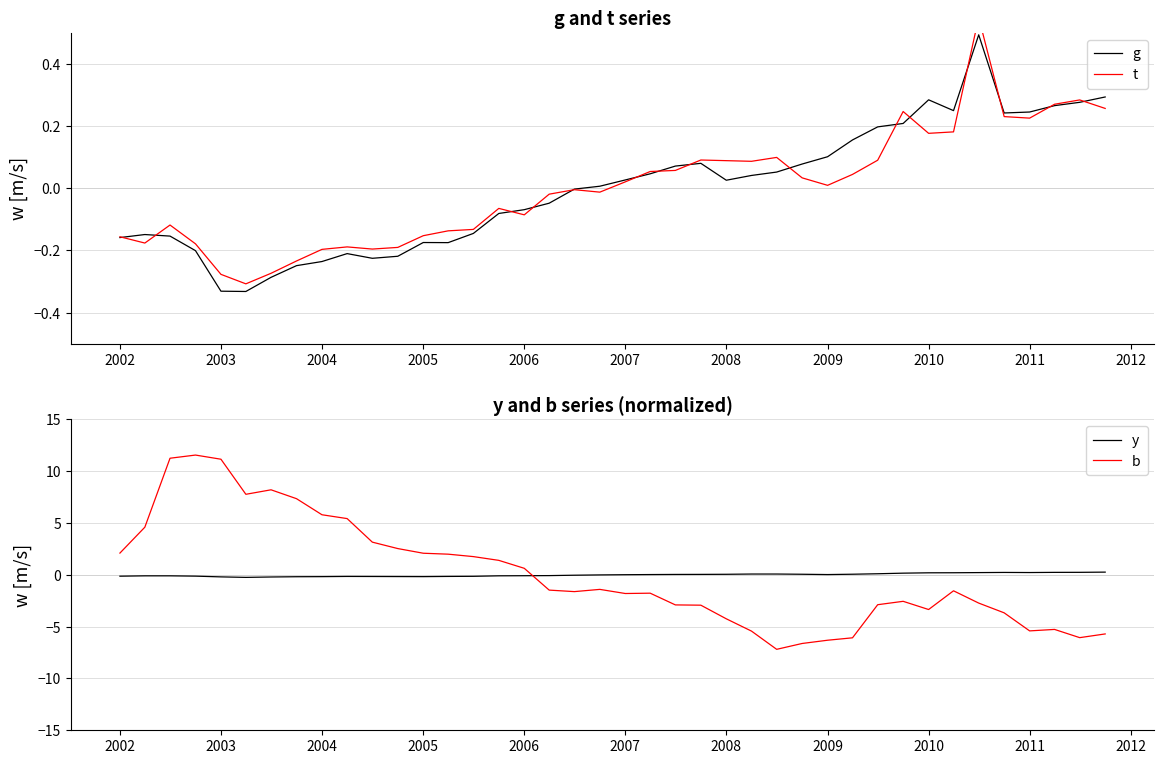

Reading right to left, what are all the values shown in this chart?

g: 0.3	0.3	0.3	0.2	0.2	0.5	0.2	0.3	0.2	0.2	0.2	0.1	0.1	0.1	0.0	0.0	0.1	0.1	0.0	0.0	0.0	-0.0	-0.0	-0.1	-0.1	-0.1	-0.2	-0.2	-0.2	-0.2	-0.2	-0.2	-0.2	-0.3	-0.3	-0.3	-0.2	-0.2	-0.1	-0.2
t: 0.3	0.3	0.3	0.2	0.2	0.5	0.2	0.2	0.2	0.1	0.0	0.0	0.0	0.1	0.1	0.1	0.1	0.1	0.1	0.0	-0.0	-0.0	-0.0	-0.1	-0.1	-0.1	-0.1	-0.2	-0.2	-0.2	-0.2	-0.2	-0.2	-0.3	-0.3	-0.3	-0.2	-0.1	-0.2	-0.2
y: 0.3	0.2	0.2	0.2	0.2	0.2	0.2	0.2	0.2	0.1	0.1	0.0	0.1	0.1	0.1	0.1	0.0	0.0	0.0	0.0	-0.0	-0.0	-0.1	-0.1	-0.1	-0.1	-0.1	-0.2	-0.2	-0.2	-0.1	-0.2	-0.2	-0.2	-0.2	-0.2	-0.1	-0.1	-0.1	-0.1
b: -5.7	-6.1	-5.3	-5.4	-3.7	-2.7	-1.5	-3.3	-2.6	-2.9	-6.1	-6.3	-6.6	-7.2	-5.4	-4.2	-2.9	-2.9	-1.8	-1.8	-1.4	-1.6	-1.5	0.6	1.4	1.8	2.0	2.1	2.5	3.2	5.4	5.8	7.4	8.2	7.8	11.2	11.6	11.3	4.6	2.1